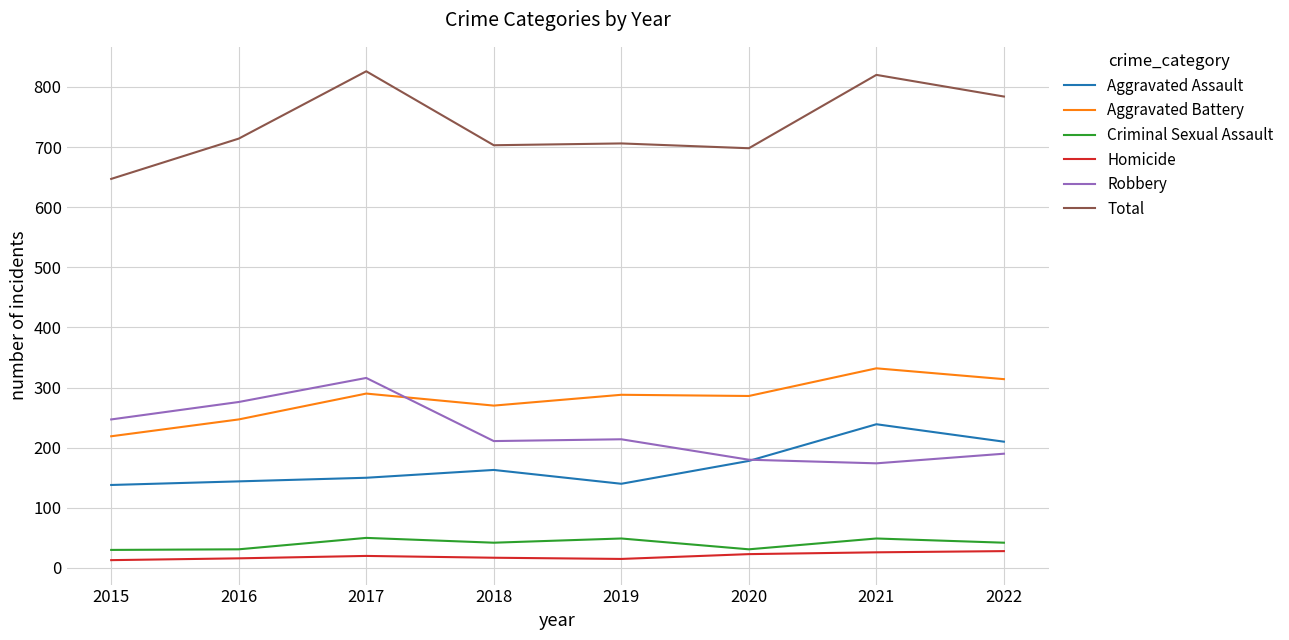

Which series has the largest range (max minus min)?

Total